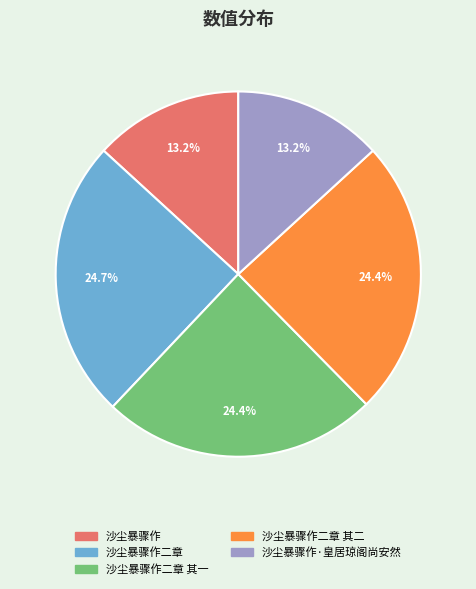

Is there a majority slice in this chart?

No